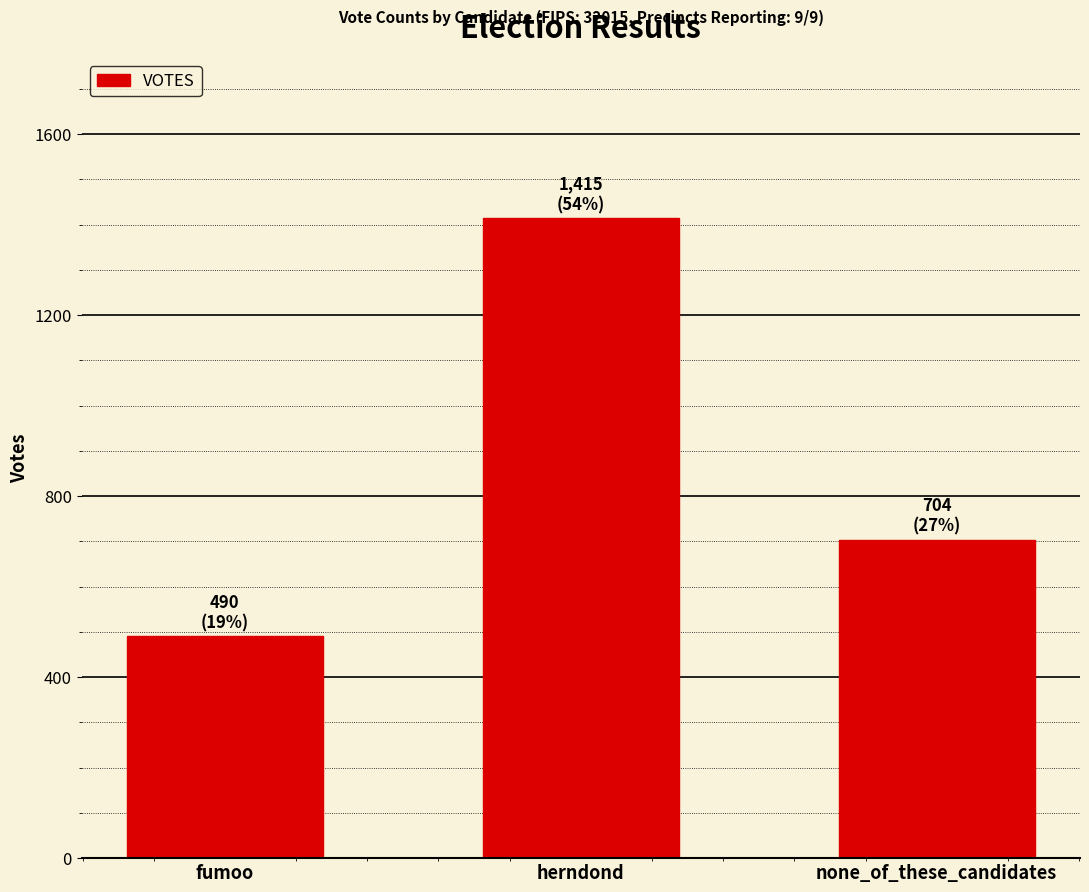

Is it true that the value at fumoo is 490?

True